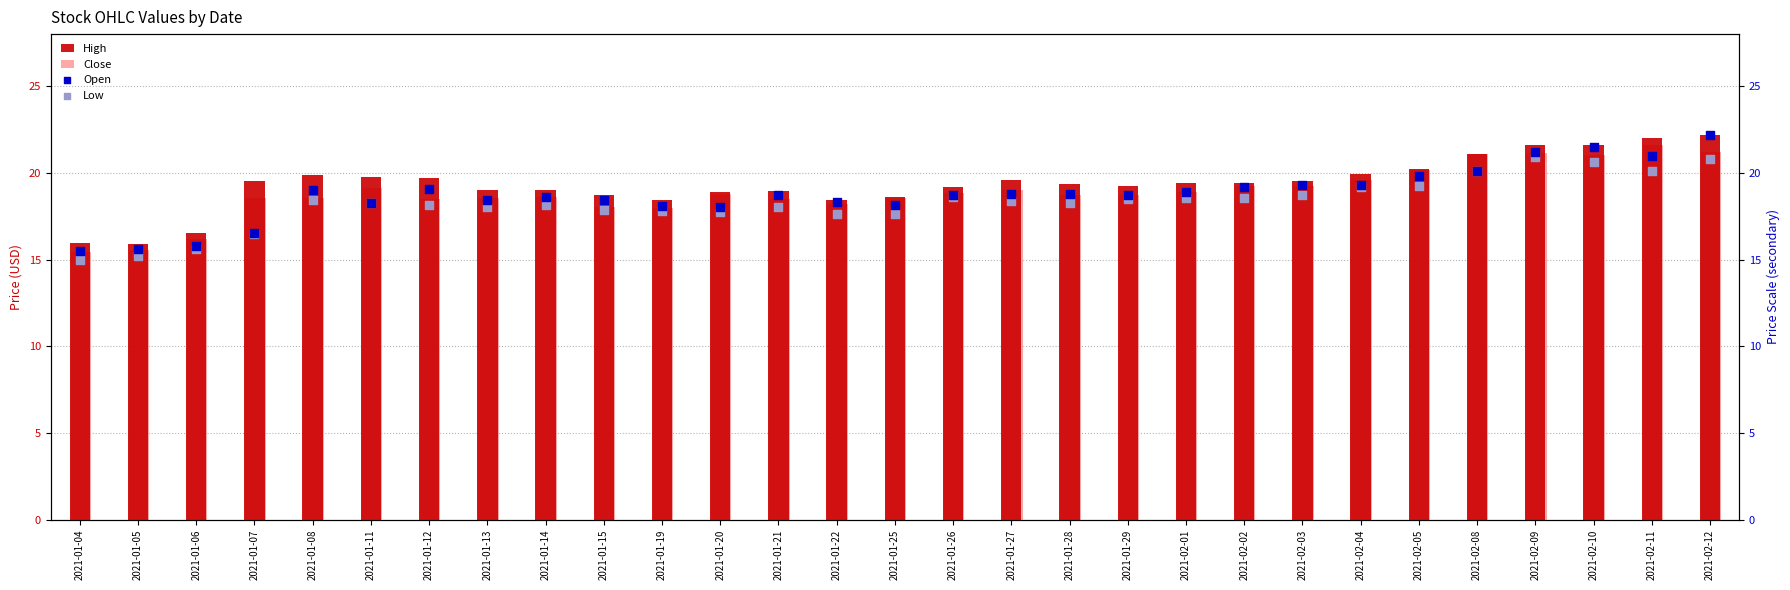

Is the value of Close at 2021-01-28 greater than the value of High at 2021-02-12?

No